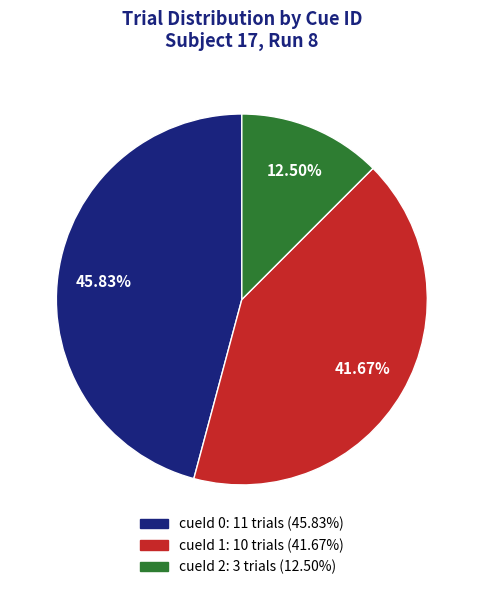

Is there a majority slice in this chart?

No